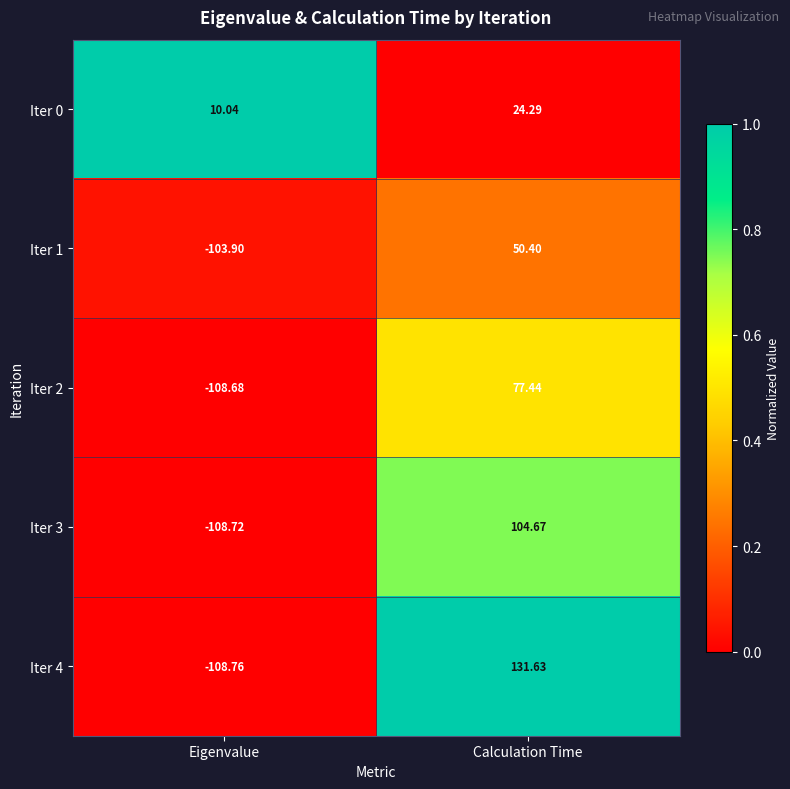

What is the total value across all series at Calculation Time?

388.4